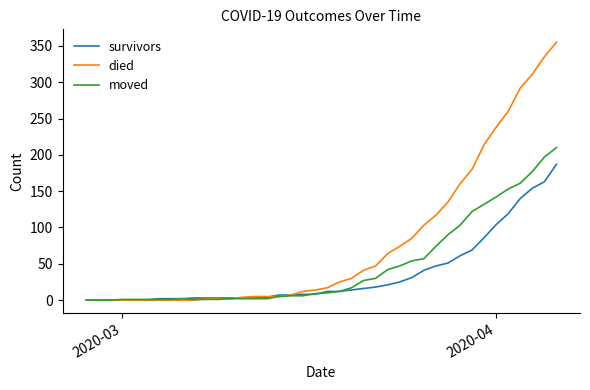

How many categories are shown in the chart?

40